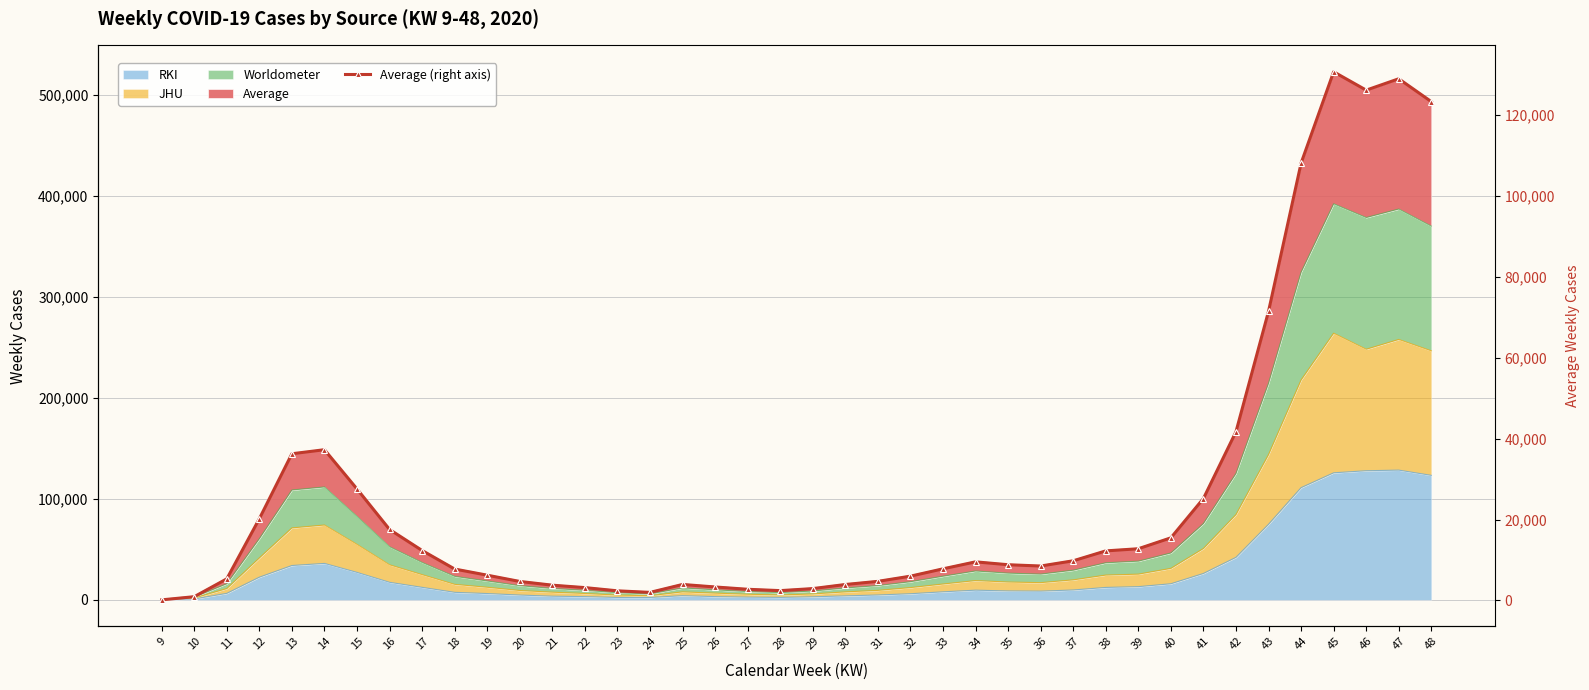

At which label is the value closest to 65436?

43